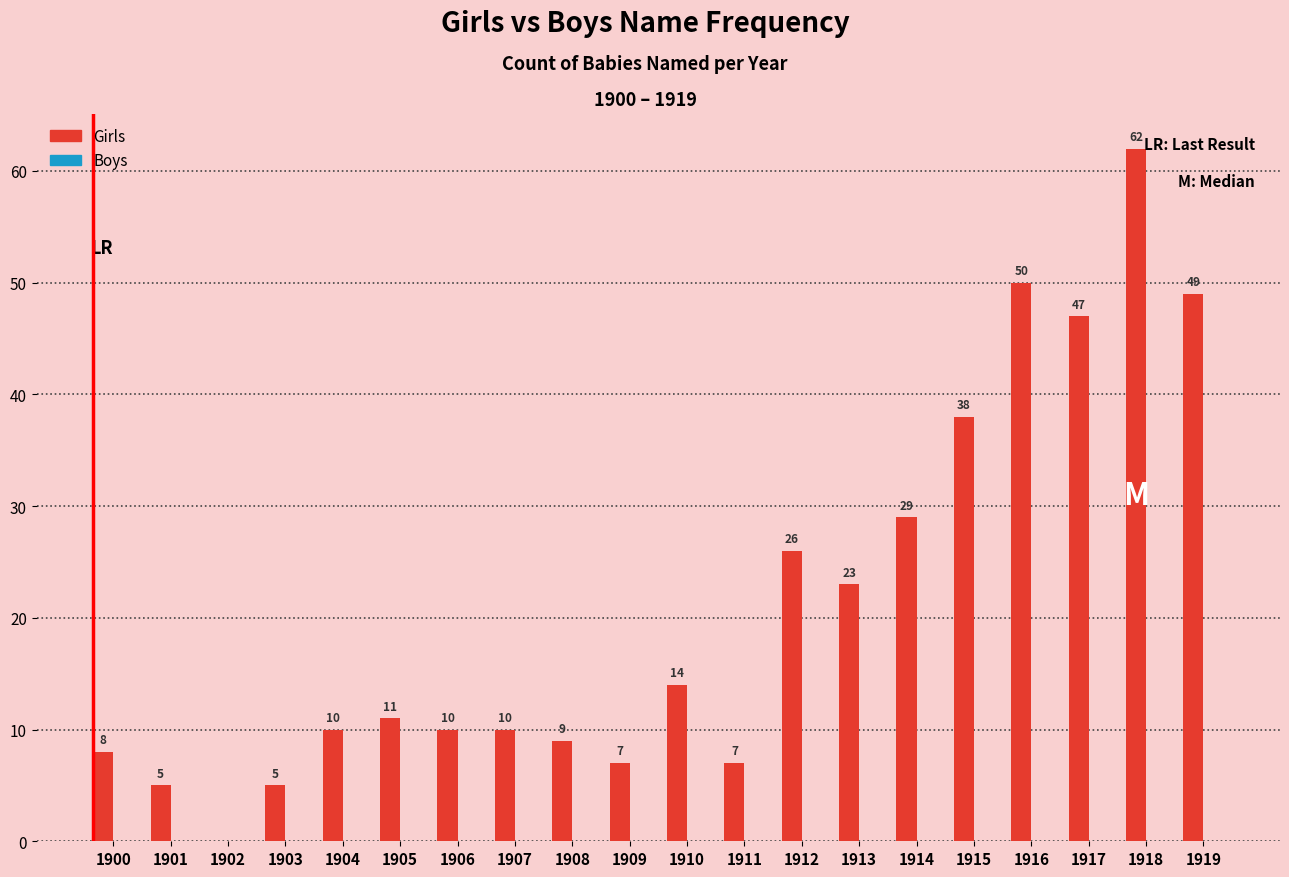

What is the sum of the values at 1911 and 1907?

17